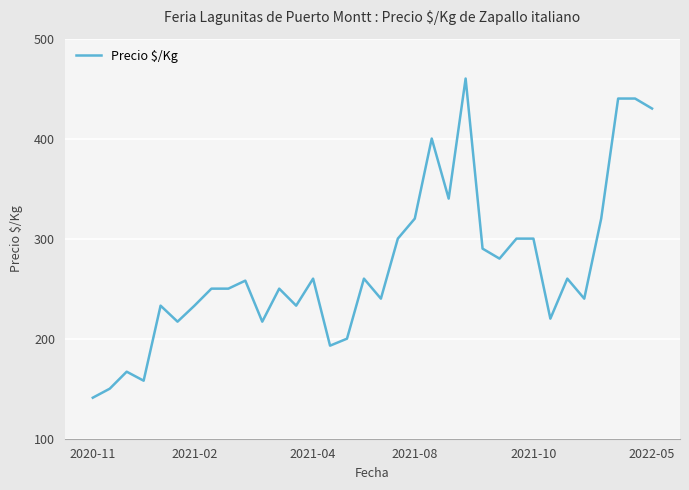

What is the smallest value displayed?

141